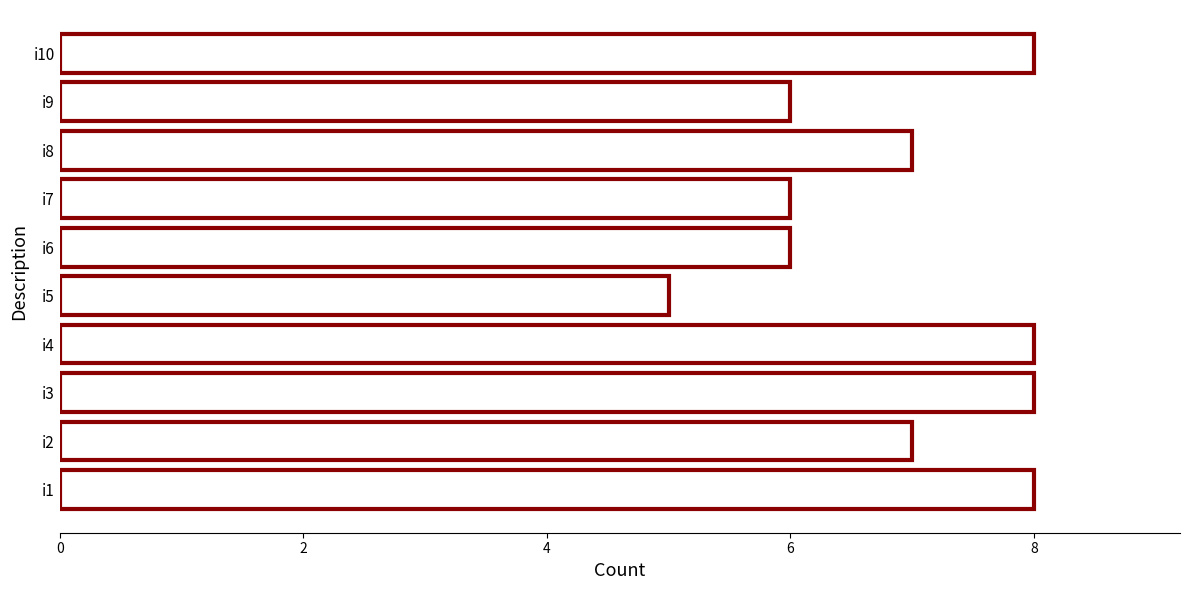

How many bars are there in total?

10